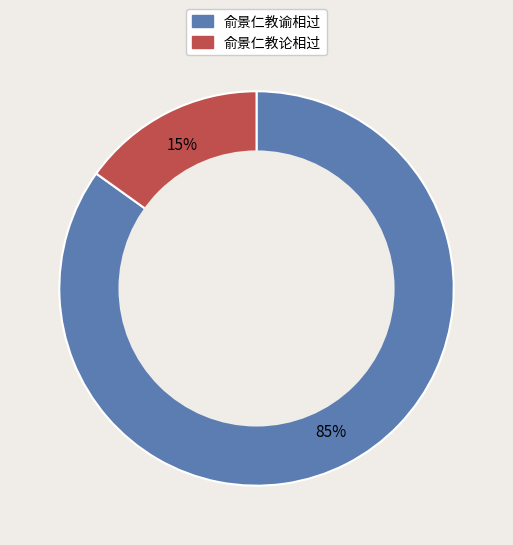

Which category has the smallest portion of the pie?

俞景仁教论相过